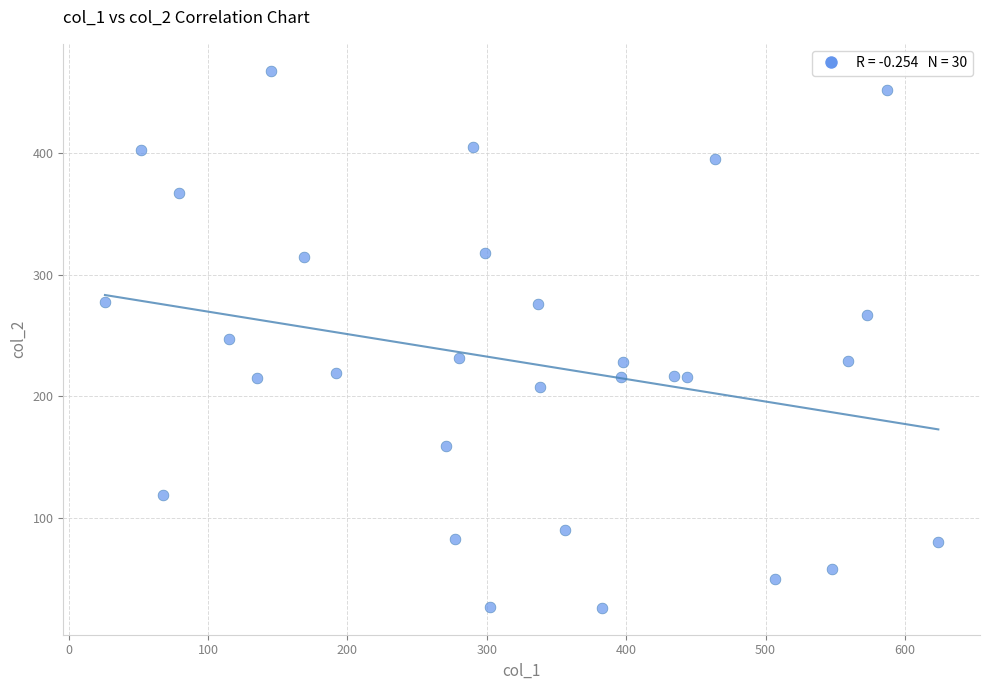

What is the range of X values (max minus min)?

598